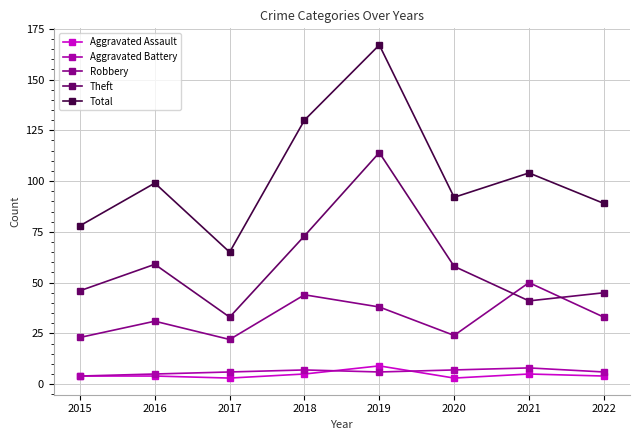

Reading left to right, list all the values displayed in this chart.

Aggravated Assault: 2015=4	2016=4	2017=3	2018=5	2019=9	2020=3	2021=5	2022=4
Aggravated Battery: 2015=4	2016=5	2017=6	2018=7	2019=6	2020=7	2021=8	2022=6
Robbery: 2015=23	2016=31	2017=22	2018=44	2019=38	2020=24	2021=50	2022=33
Theft: 2015=46	2016=59	2017=33	2018=73	2019=114	2020=58	2021=41	2022=45
Total: 2015=78	2016=99	2017=65	2018=130	2019=167	2020=92	2021=104	2022=89